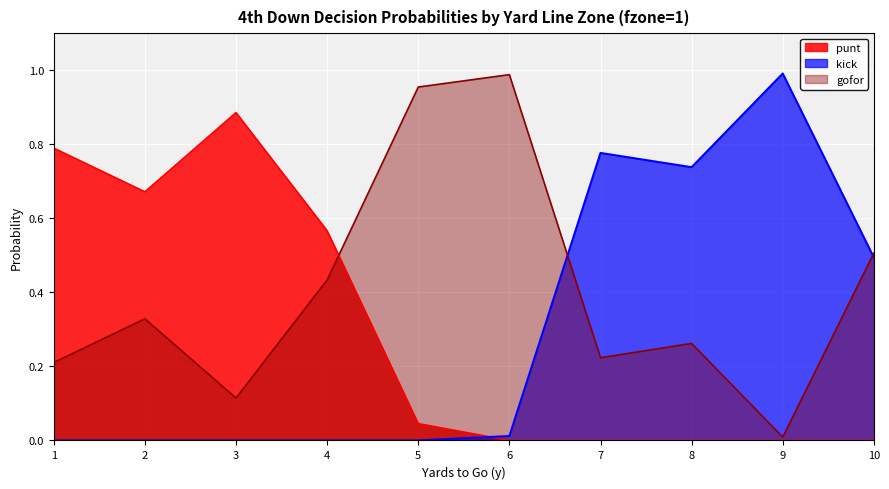

What is the spread (max minus min) of values at 6?

1.0